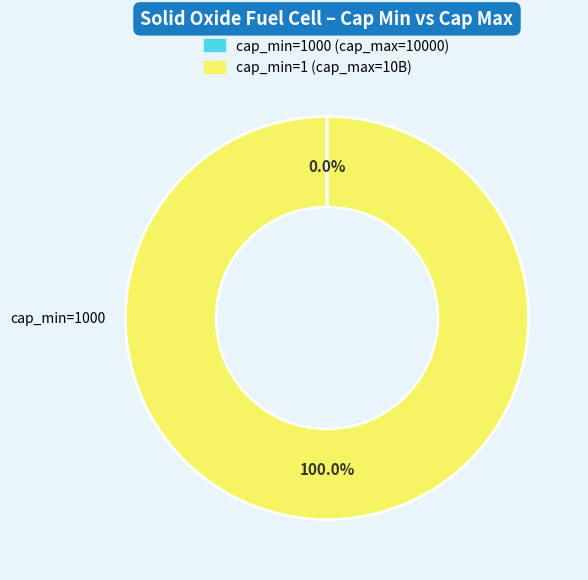

Is there a majority slice in this chart?

Yes